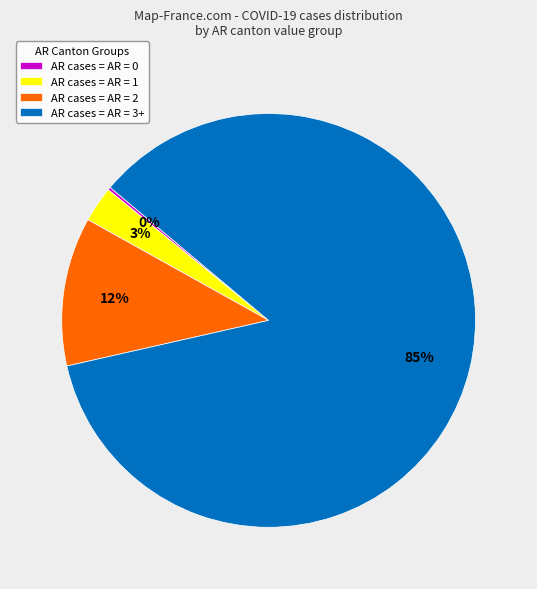

Which has a higher value, AR cases = AR = 2 or AR cases = AR = 3+?

AR cases = AR = 3+